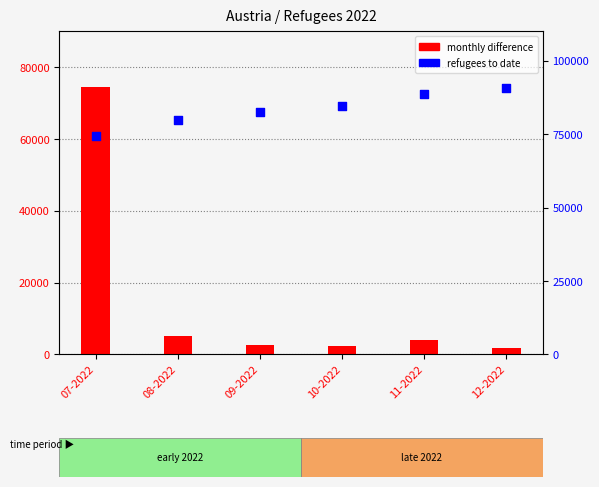

Which series has the largest total across all categories?

refugees to date